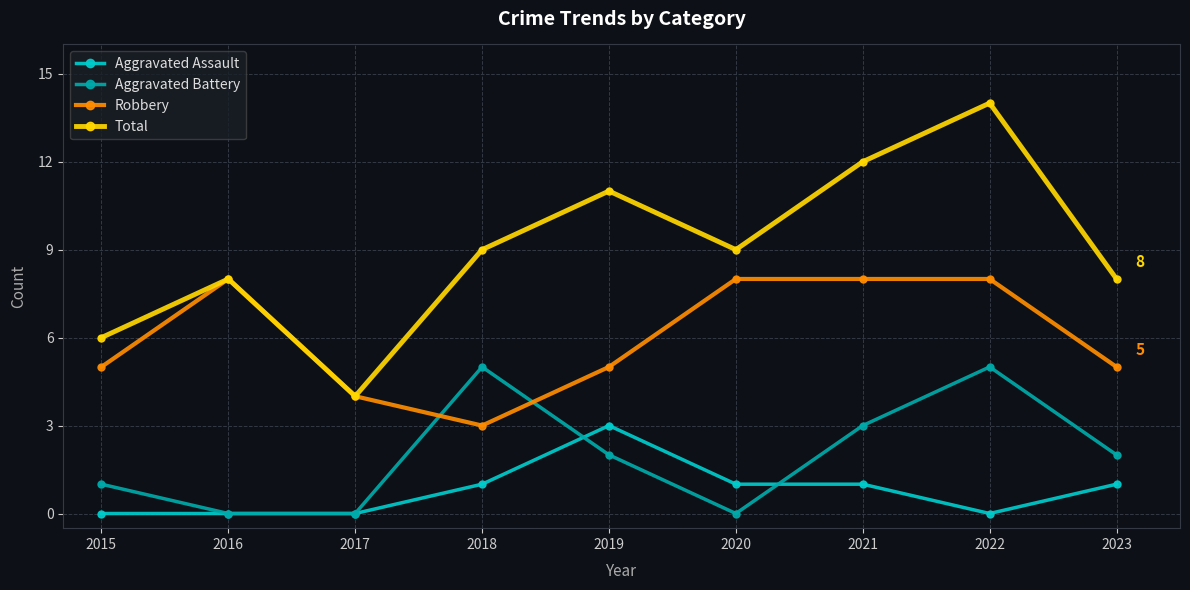

At how many categories does at least one series exceed 3?

9